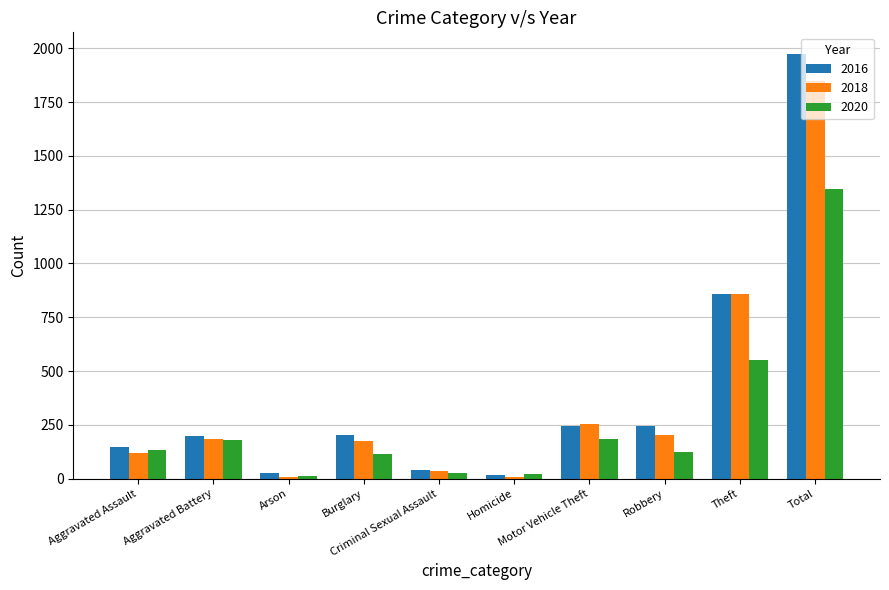

What is the difference between the second highest and second lowest values in the 2020 series?

529